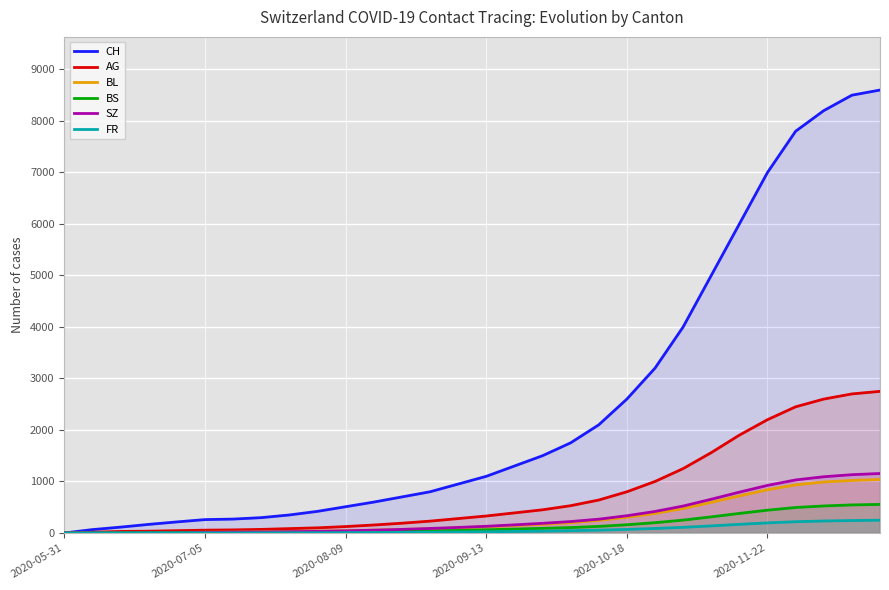

What are all the series names shown in the legend?

CH, AG, BL, BS, SZ, FR